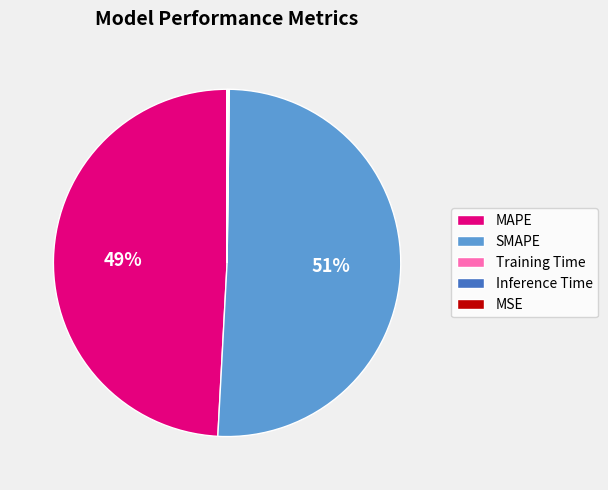

What percentage is the SMAPE slice, to the nearest percent?

51%